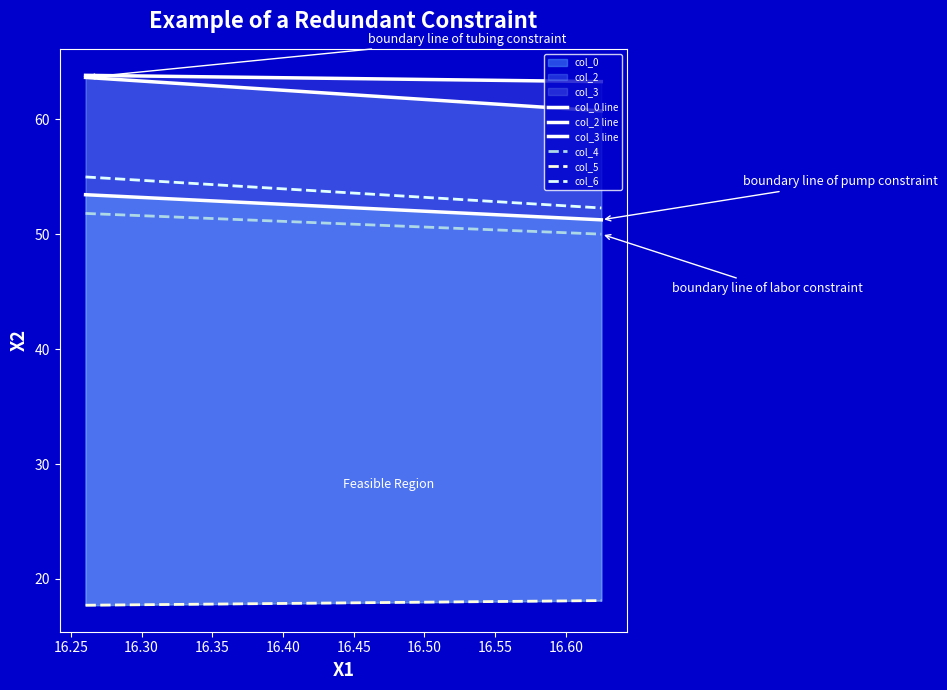

Reading left to right, list all the values displayed in this chart.

col_0 line: 53.4	51.3
col_2 line: 63.7	60.7
col_3 line: 63.8	63.3
col_4: 51.8	50.0
col_5: 17.7	18.1
col_6: 55.0	52.3